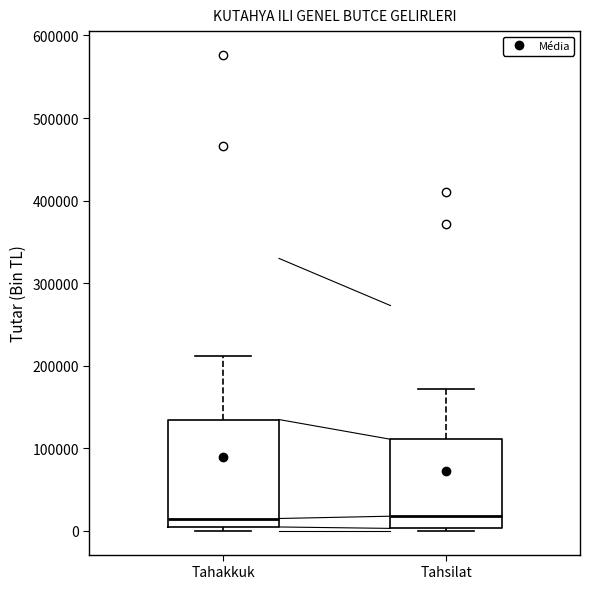

Reading left to right, read every box against the y-axis: the position of its median line, the range the box covers, and the ends of its whiskers. The values are not printed on the chart, so give them approximately, as read against the axis.

Tahakkuk: median 10000, box 0 to 130000, whiskers 0 (just below the box's lower edge) to 210000
Tahsilat: median 20000, box 0 to 110000, whiskers 0 to 170000